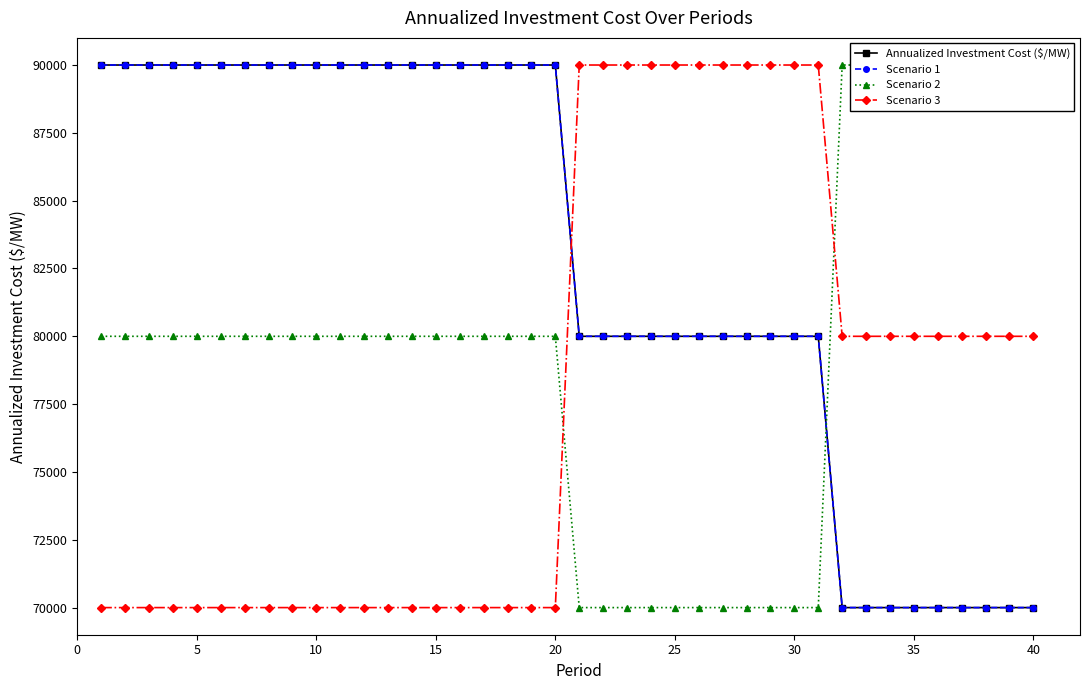

What is the spread (max minus min) of values at 17?

20000